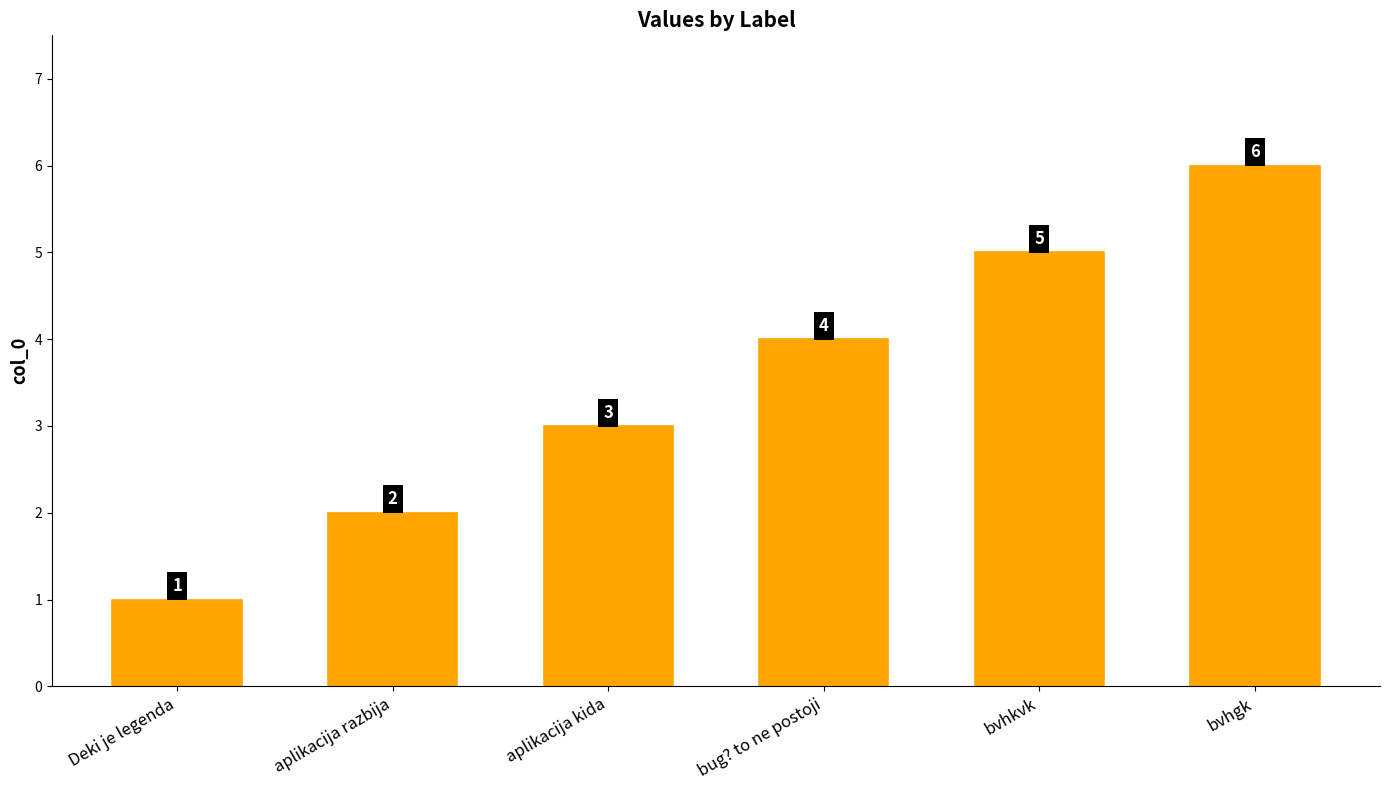

Approximately how many times larger is the value at bug? to ne postoji compared to bvhgk?

0.7